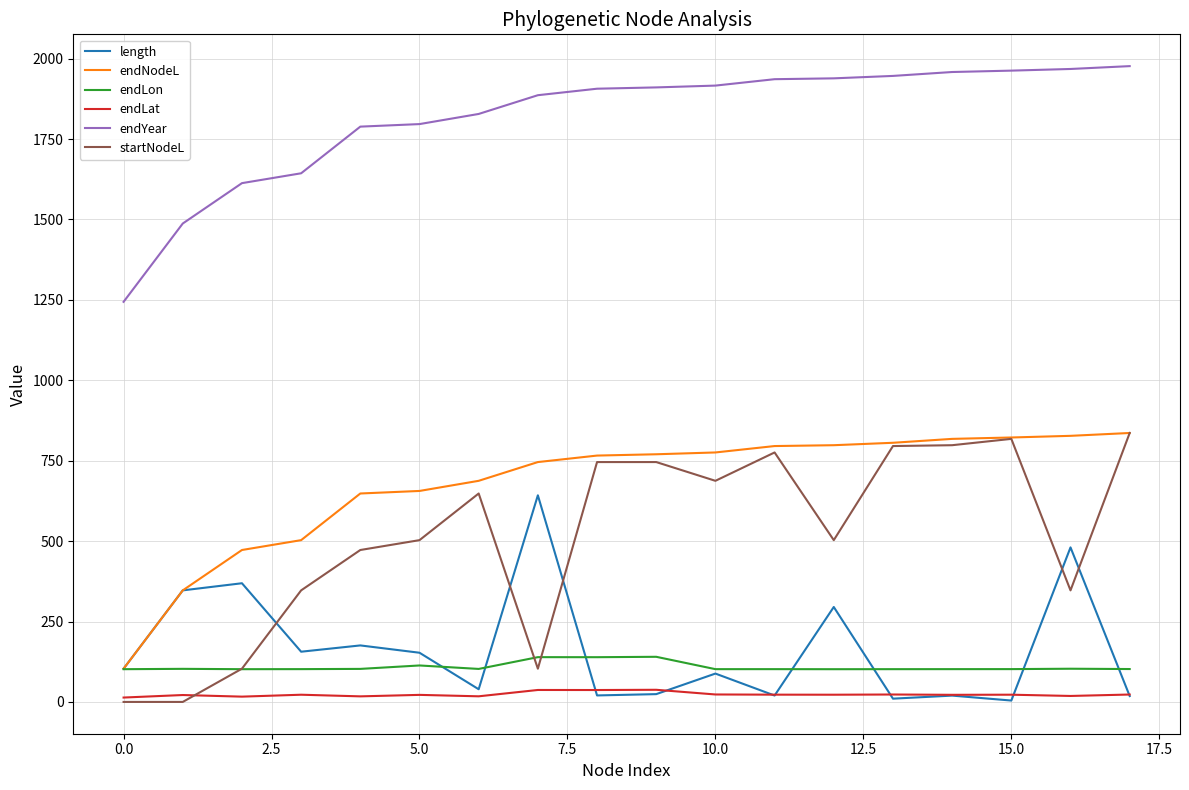

Which series has the largest range (max minus min)?

startNodeL